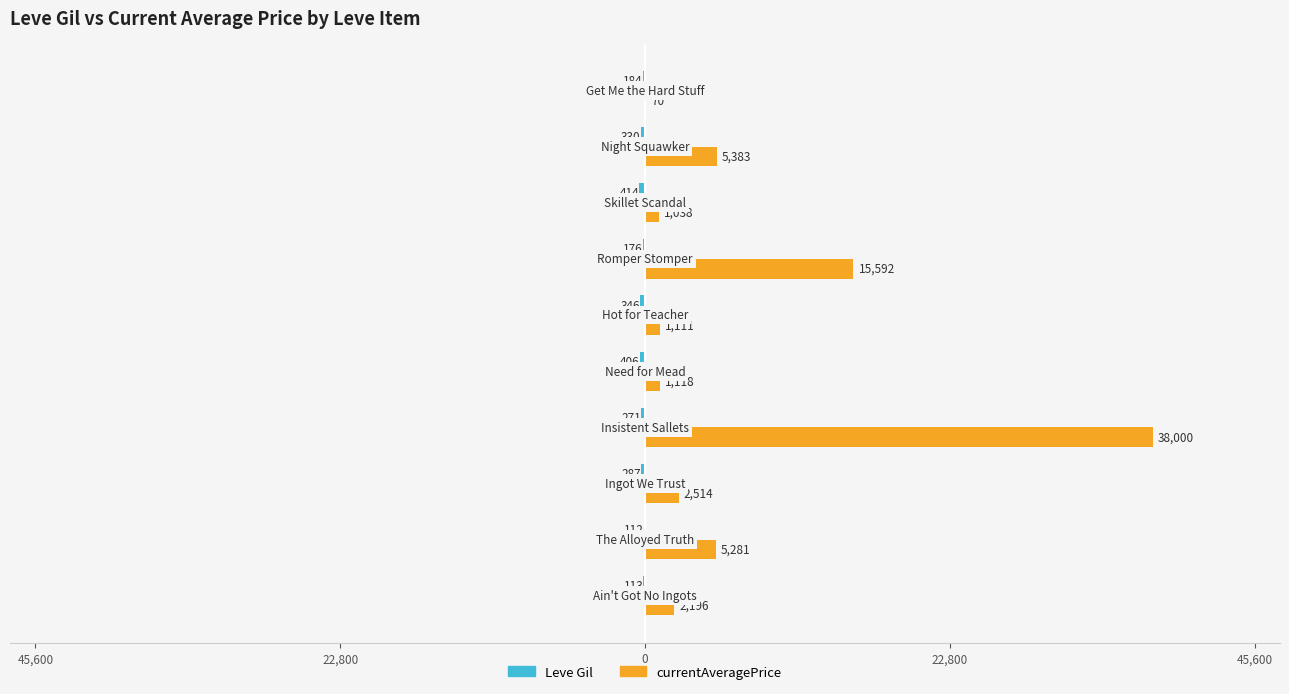

Count the number of data series in this chart.

2